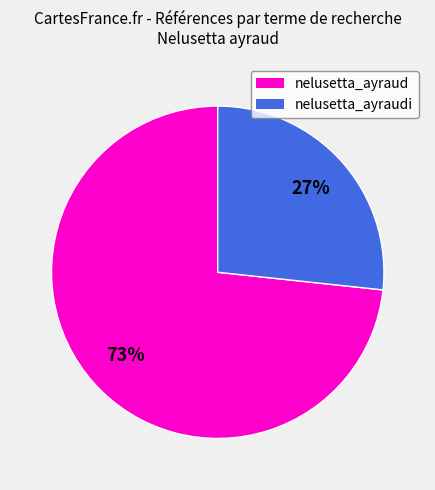

Rank the categories by value from highest to lowest.

nelusetta_ayraud, nelusetta_ayraudi